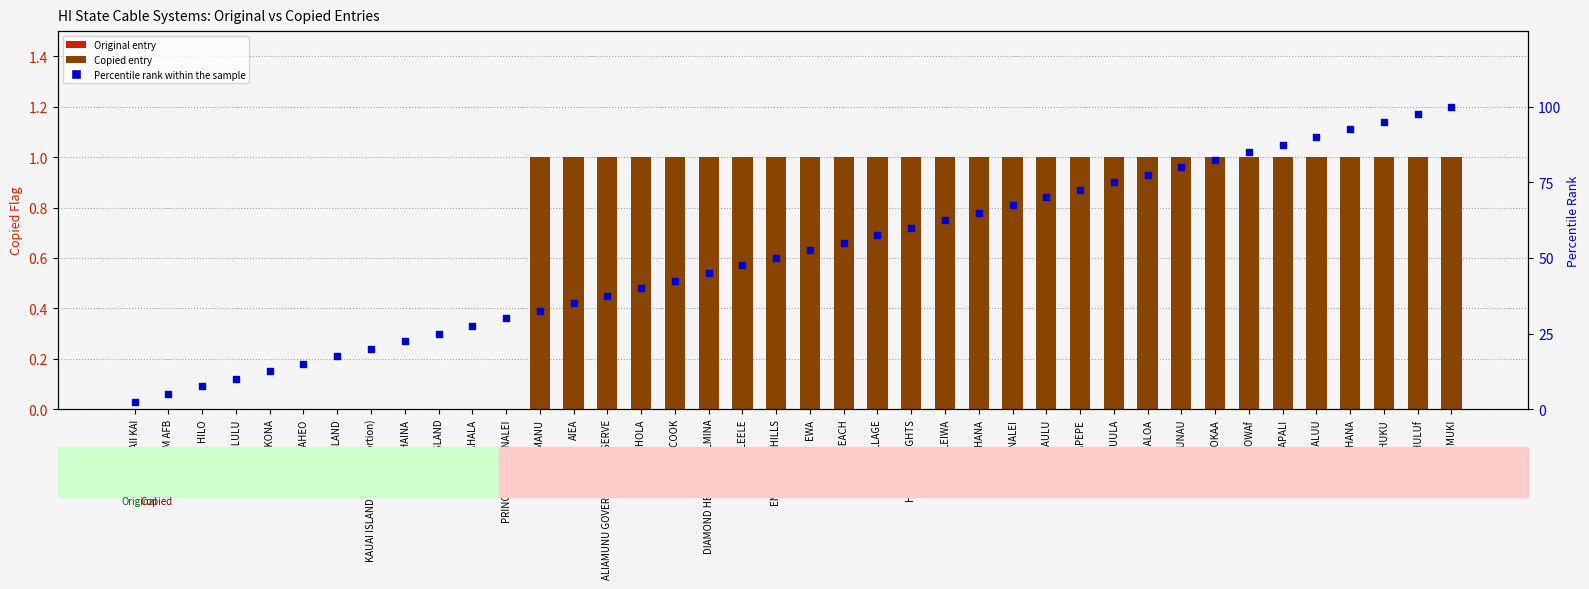

Which series has the largest total across all categories?

Percentile rank within sample